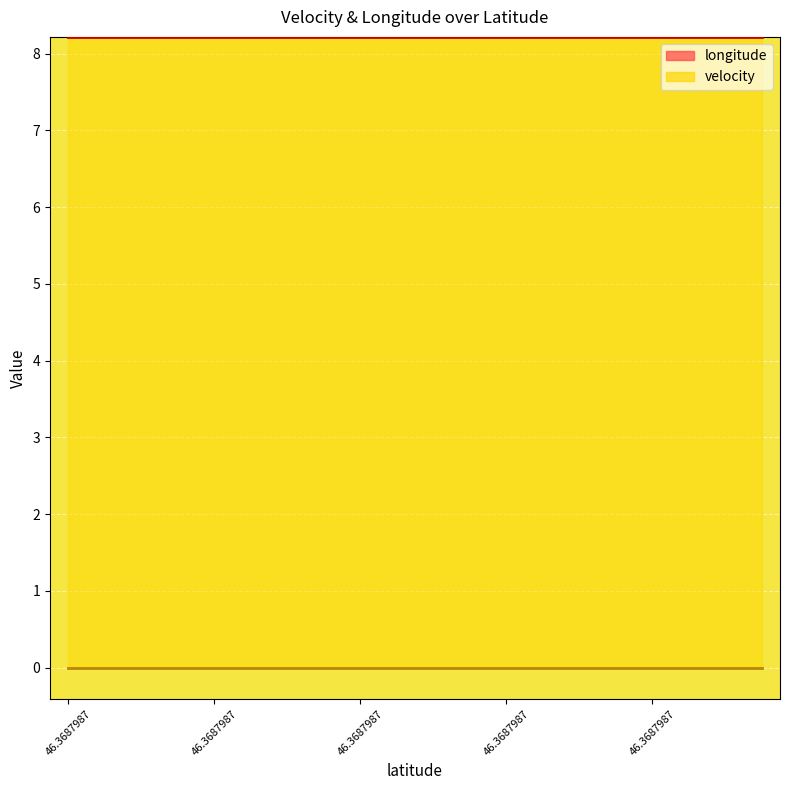

The value of longitude at 46.3687987 is 8.2. True or false?

True